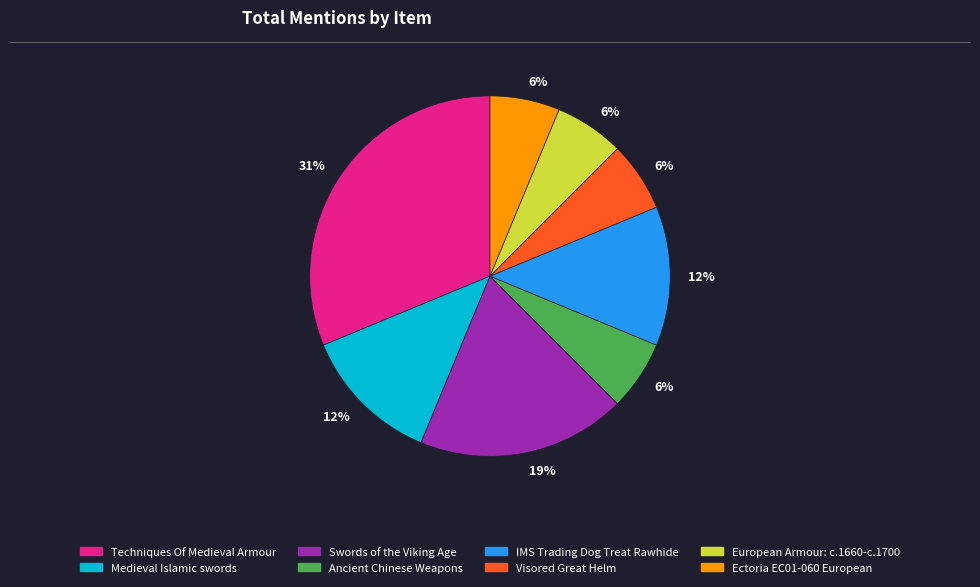

Is there any slice that represents more than half of the pie?

No